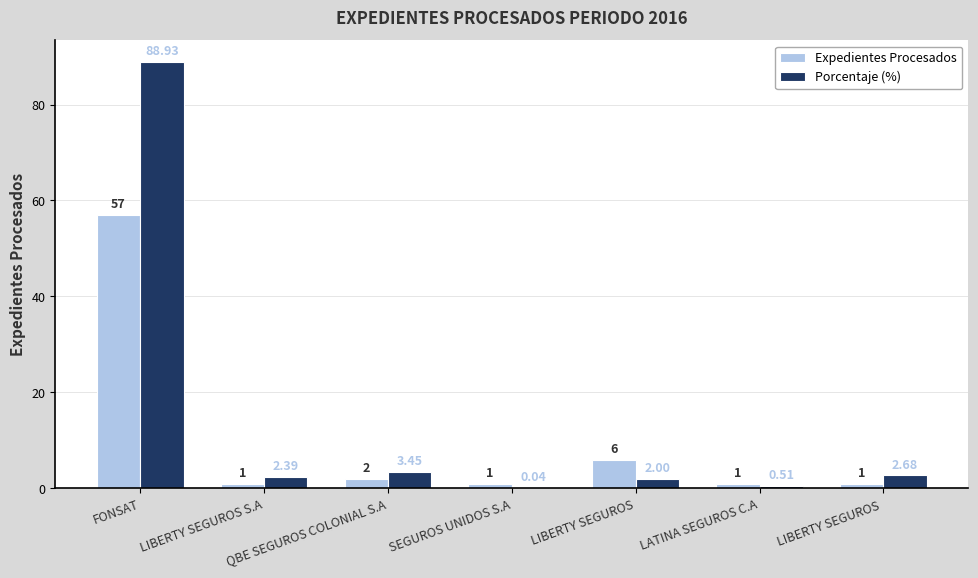

What is the sum of all Porcentaje (%) values?

100.0